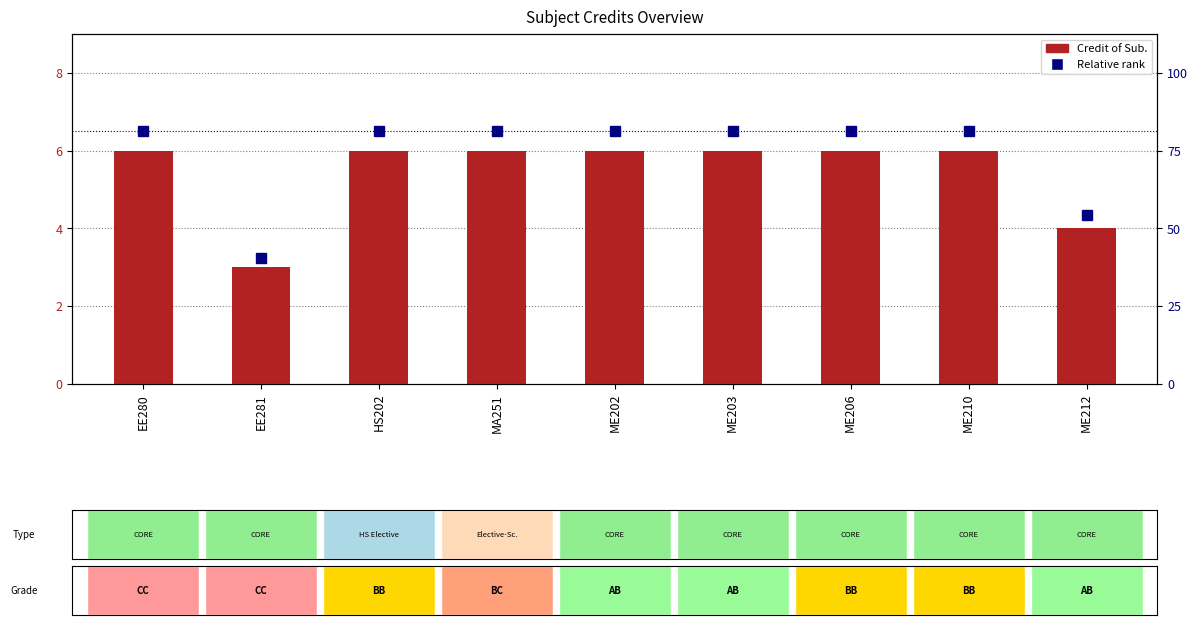

Rank the categories by Credit of Sub. value from highest to lowest.

EE280, HS202, MA251, ME202, ME203, ME206, ME210, ME212, EE281